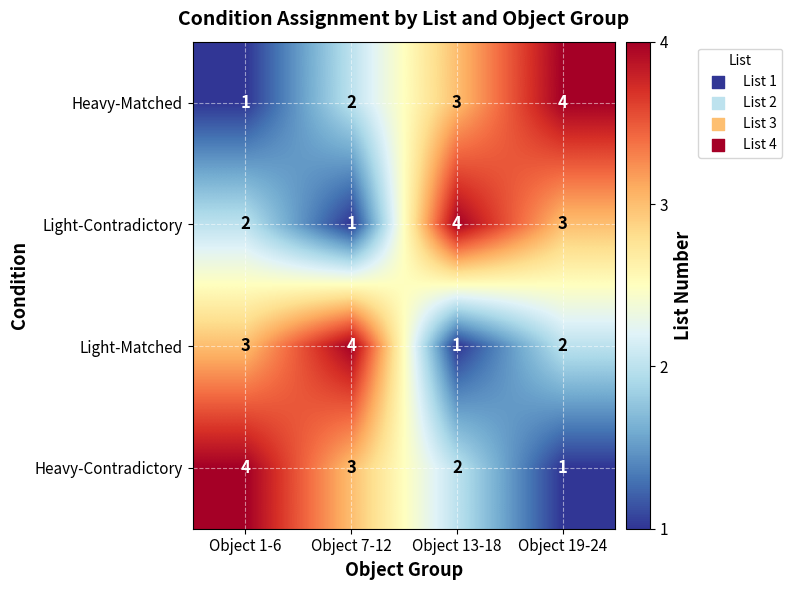

Rank the series at Object 19-24 from lowest to highest value.

Heavy-Contradictory, Light-Matched, Light-Contradictory, Heavy-Matched